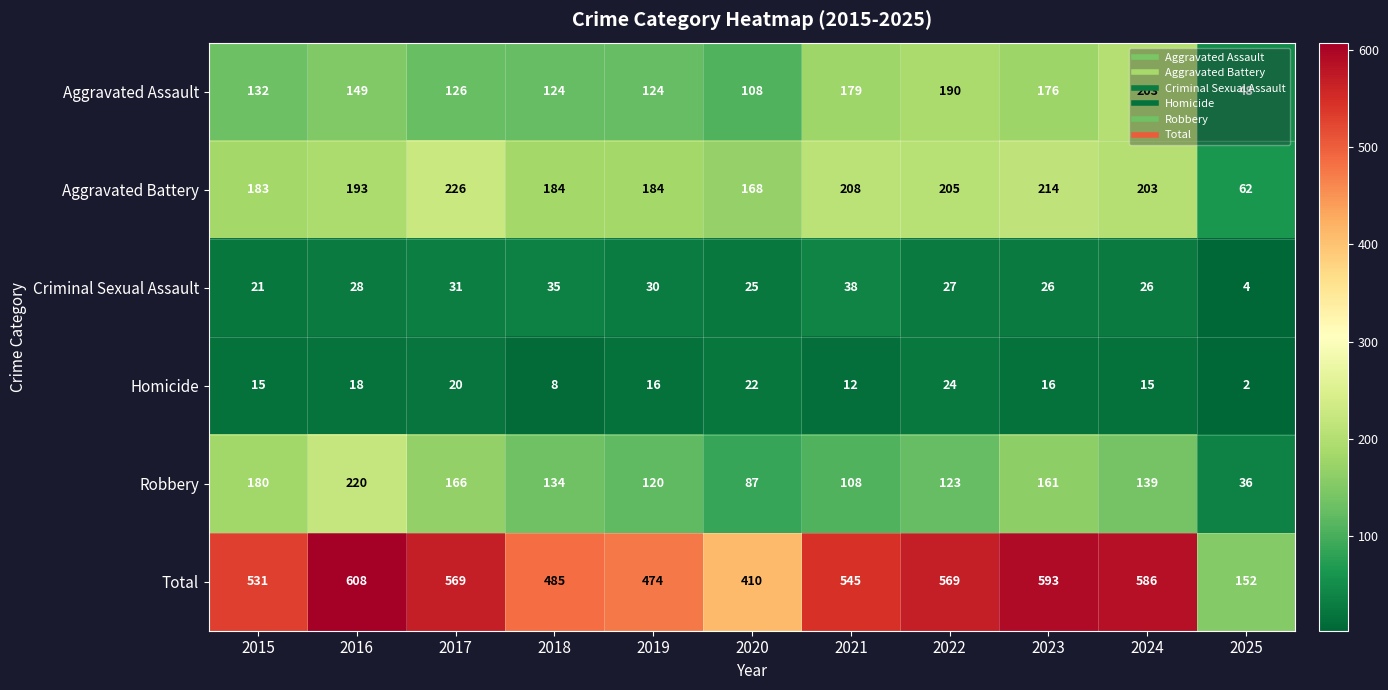

What is the difference between the second highest and second lowest values in the Criminal Sexual Assault series?

14